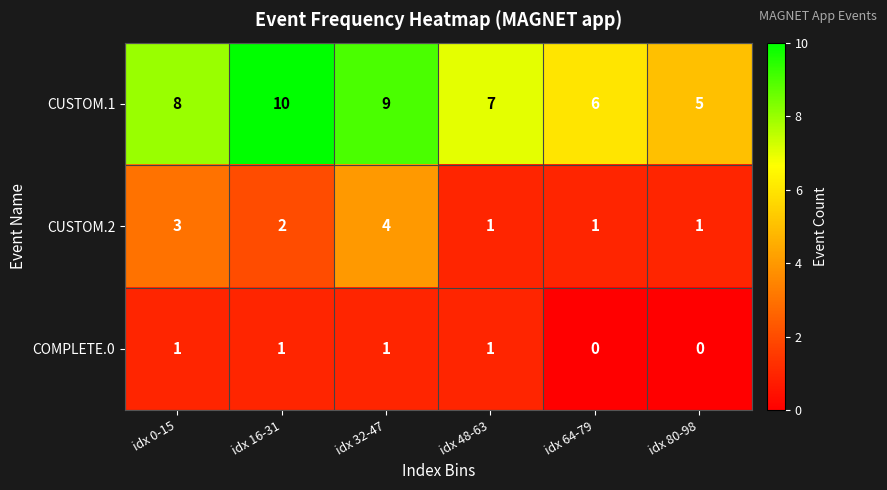

True or false: CUSTOM.2 has a value of 7 at idx 32-47.

False